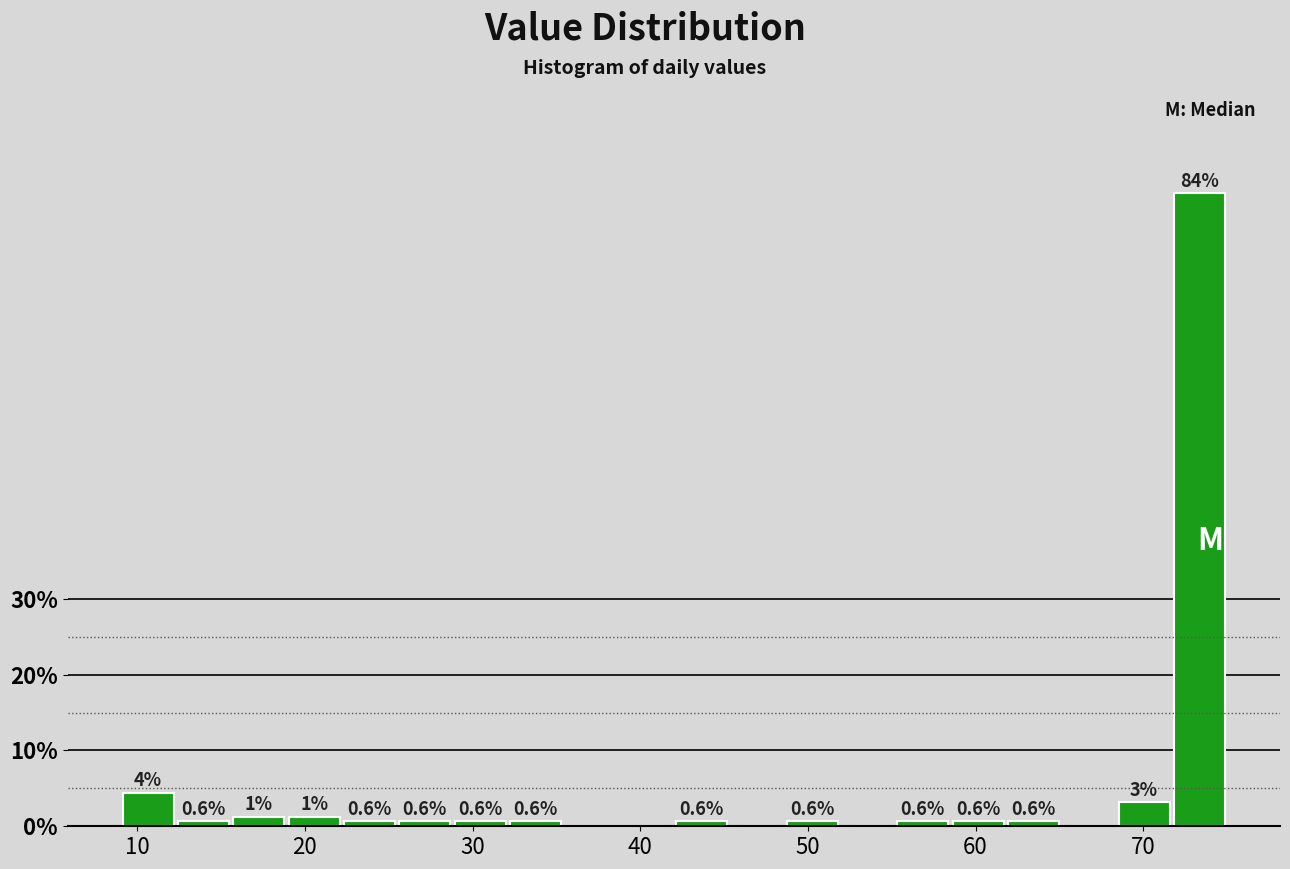

Read against the x-axis, roughly where is the centre of the tallest bar?

73